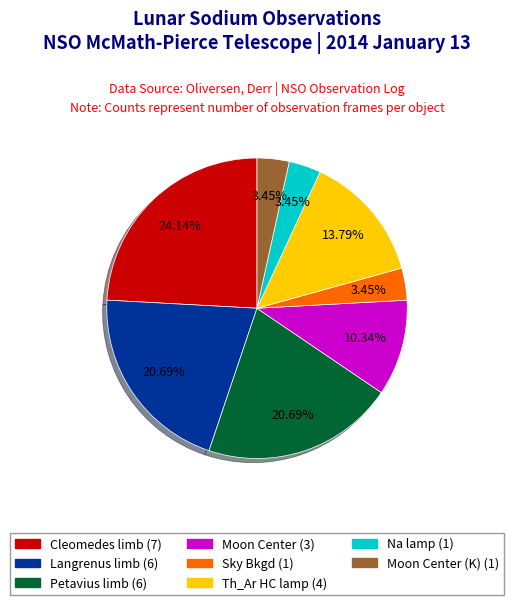

To the nearest percent, what is the average slice percentage?

12%